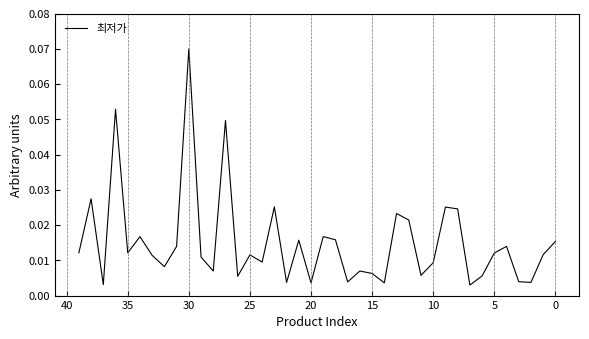

What is the difference between the maximum and minimum values?

0.1